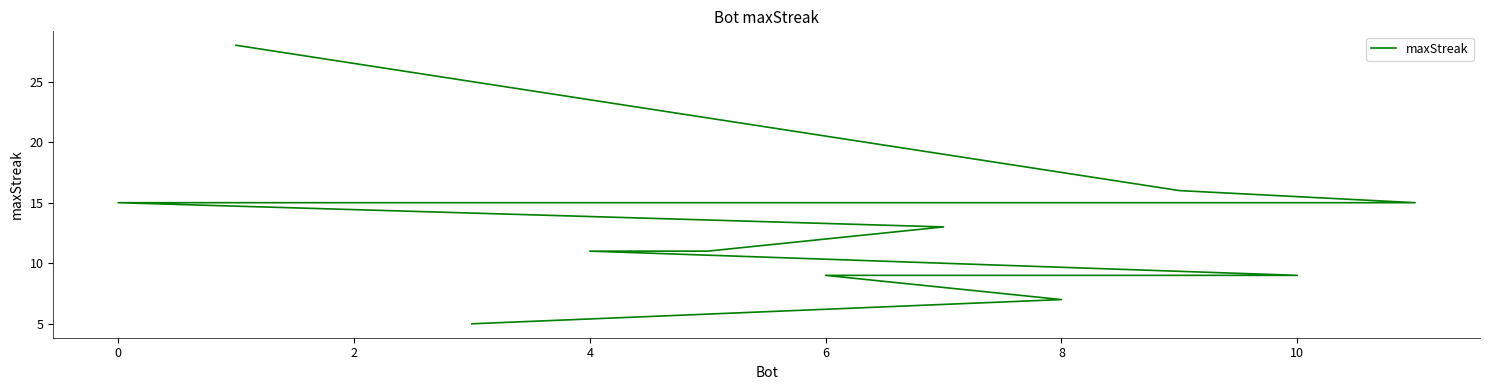

Does the chart have visible grid lines?

No